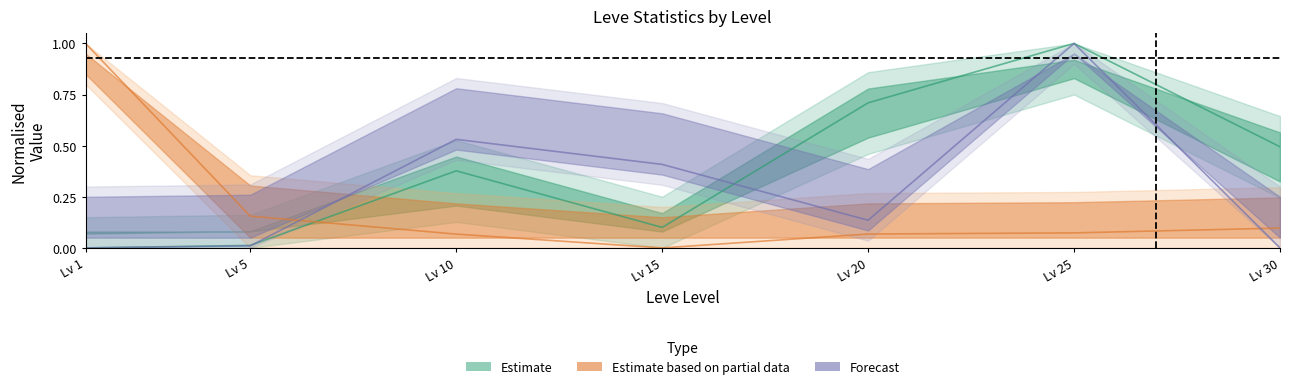

Reading left to right, transcribe all the data shown in this chart.

LevePriceNQ: 0.0	0.0	0.4	0.1	0.7	1.0	0.5
LevePriceHQ: 0.0	0.0	0.5	0.4	0.1	1.0	0.0
currentAveragePrice: 1.0	0.2	0.1	0.0	0.1	0.1	0.1